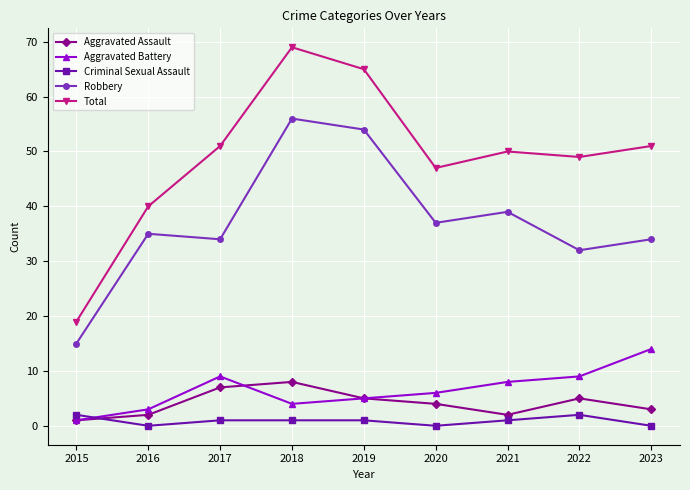

What is the spread (max minus min) of values at 2017?

50